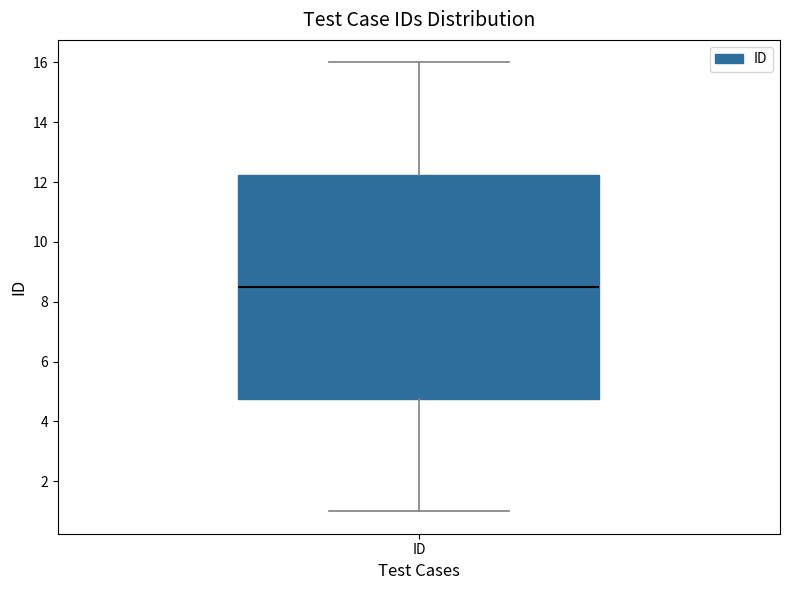

Read this box plot against the y-axis: the position of the median line, the range covered by the box, and the ends of both whiskers. The values are not printed on the chart, so give them approximately, as read against the axis.

median 8.6, box 4.8 to 12.2, whiskers 1.0 to 16.0